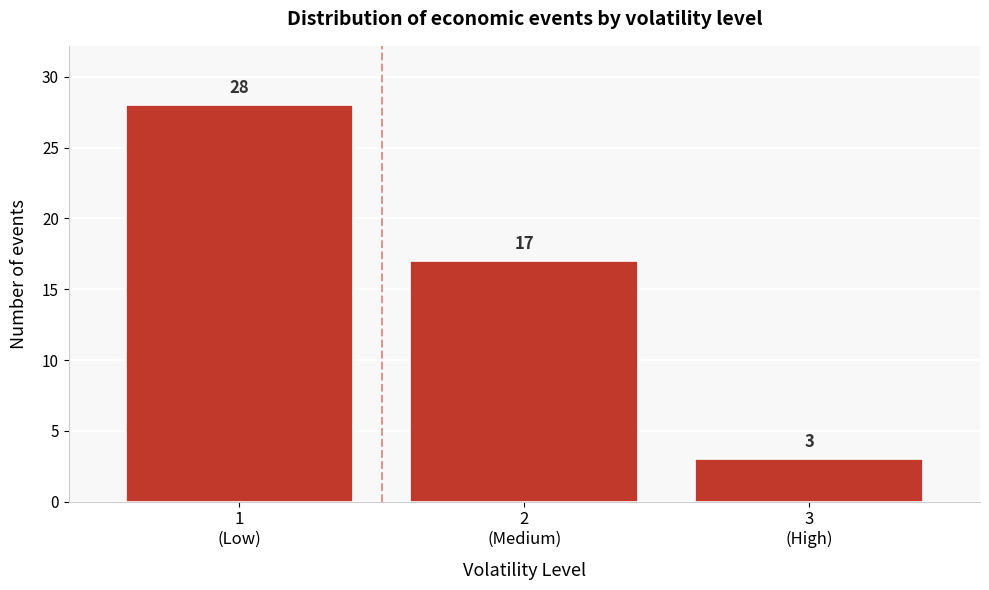

Reading left to right, extract all data points from this chart.

28	17	3